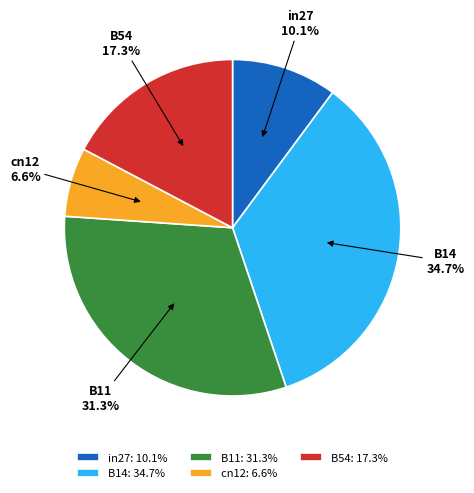

What percentage is the B14 slice, to the nearest percent?

35%